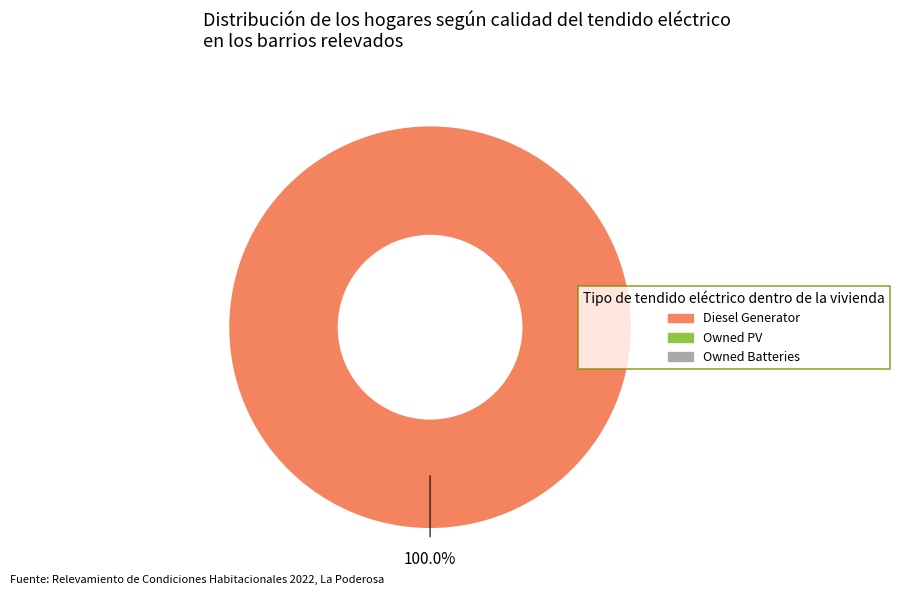

Is there a majority slice in this chart?

Yes